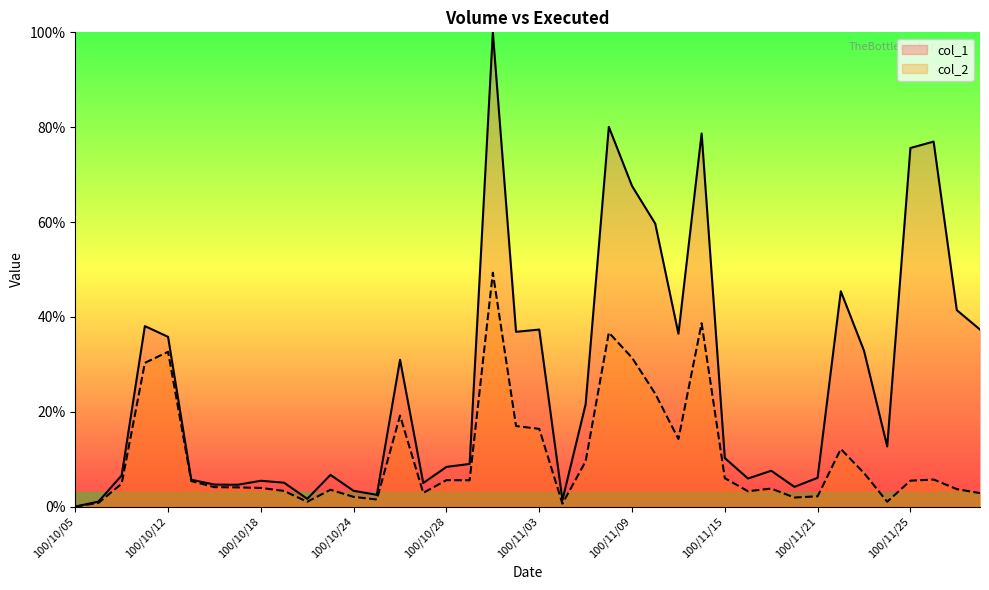

True or false: col_2 and col_1 intersect in this chart.

False